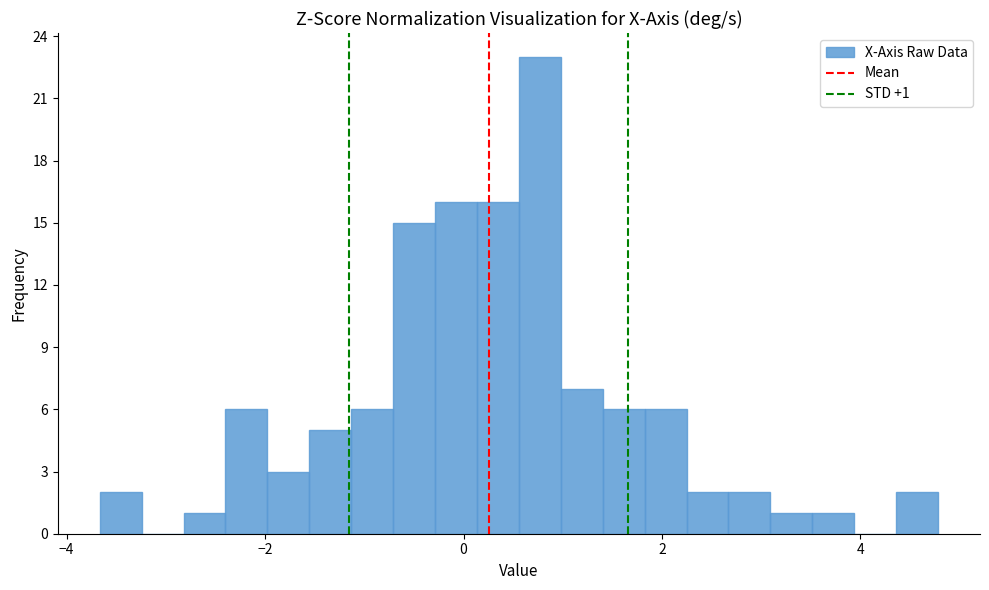

Around what value on the x-axis is the tallest bar? Give the approximate position of its centre, as read against the axis.

0.8